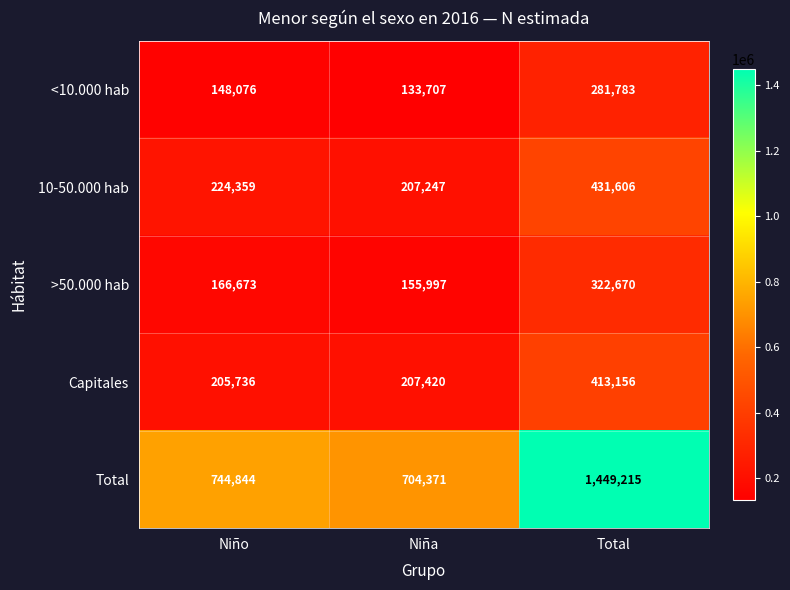

Which category has the lowest value in the 10-50.000 hab series?

Niña